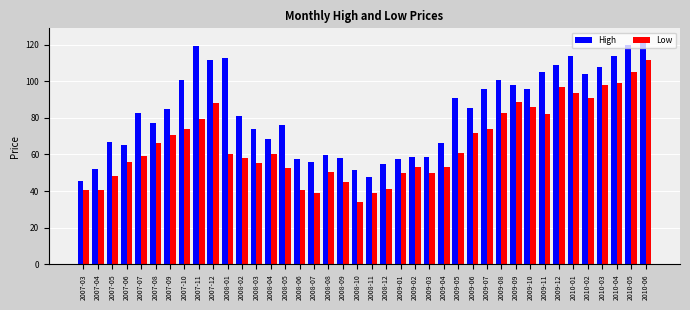

What are all the series names shown in the legend?

High, Low